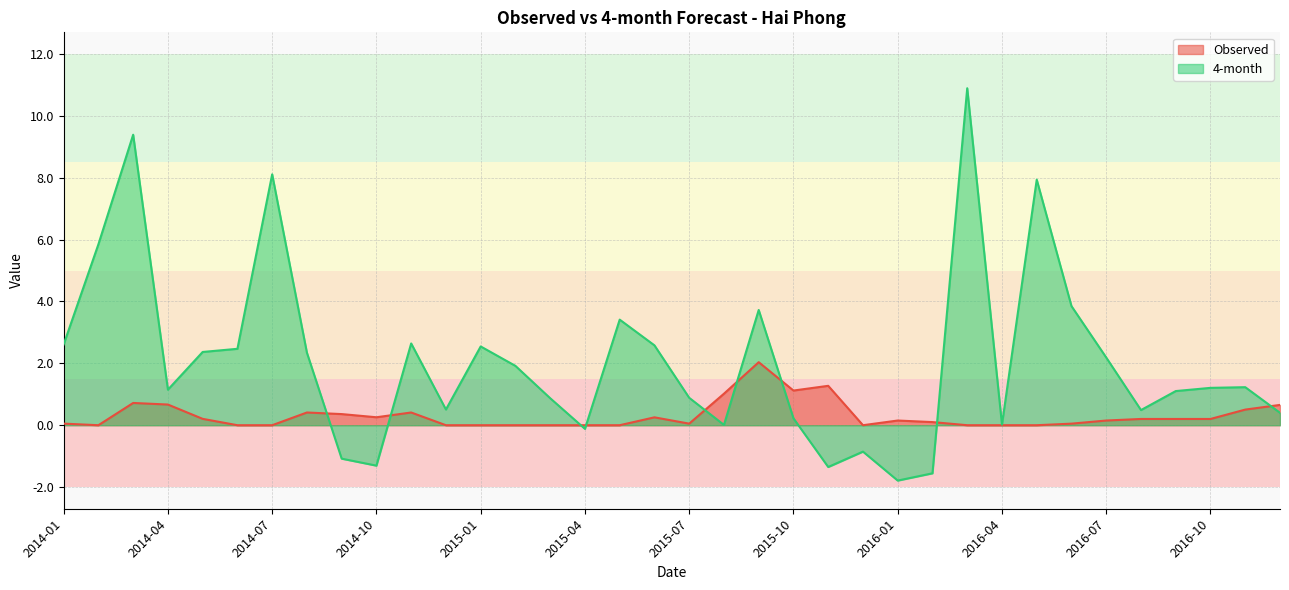

Reading left to right, list all the values displayed in this chart.

Observed: 2014-01=0.1	2014-02=0.0	2014-03=0.7	2014-04=0.7	2014-05=0.2	2014-06=0.0	2014-07=0.0	2014-08=0.4	2014-09=0.4	2014-10=0.3	2014-11=0.4	2014-12=0.0	2015-01=0.0	2015-02=0.0	2015-03=0.0	2015-04=0.0	2015-05=0.0	2015-06=0.3	2015-07=0.1	2015-08=1.0	2015-09=2.0	2015-10=1.1	2015-11=1.3	2015-12=0.0	2016-01=0.2	2016-02=0.1	2016-03=0.0	2016-04=0.0	2016-05=0.0	2016-06=0.1	2016-07=0.2	2016-08=0.2	2016-09=0.2	2016-10=0.2	2016-11=0.5	2016-12=0.7
4-month: 2014-01=2.6	2014-02=5.8	2014-03=9.4	2014-04=1.1	2014-05=2.4	2014-06=2.5	2014-07=8.1	2014-08=2.3	2014-09=-1.1	2014-10=-1.3	2014-11=2.6	2014-12=0.5	2015-01=2.5	2015-02=1.9	2015-03=0.9	2015-04=-0.1	2015-05=3.4	2015-06=2.6	2015-07=0.9	2015-08=0.0	2015-09=3.7	2015-10=0.2	2015-11=-1.4	2015-12=-0.9	2016-01=-1.8	2016-02=-1.6	2016-03=10.9	2016-04=0.0	2016-05=7.9	2016-06=3.8	2016-07=2.2	2016-08=0.5	2016-09=1.1	2016-10=1.2	2016-11=1.2	2016-12=0.4